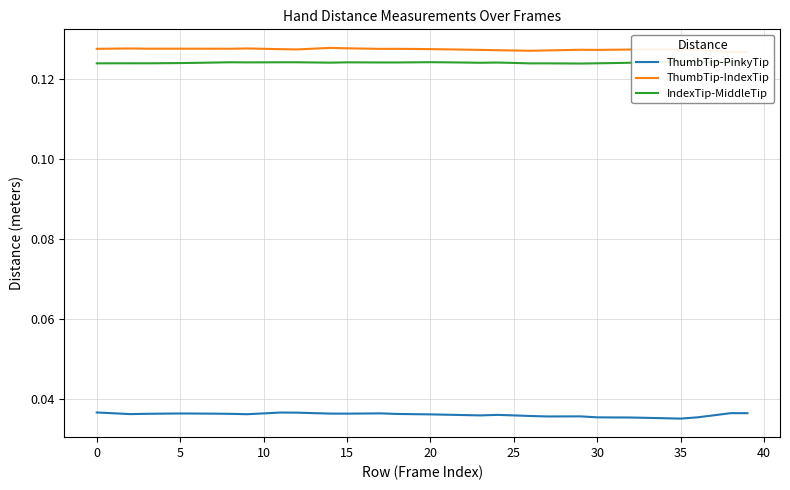

What is the total value across all series at 35?

0.3